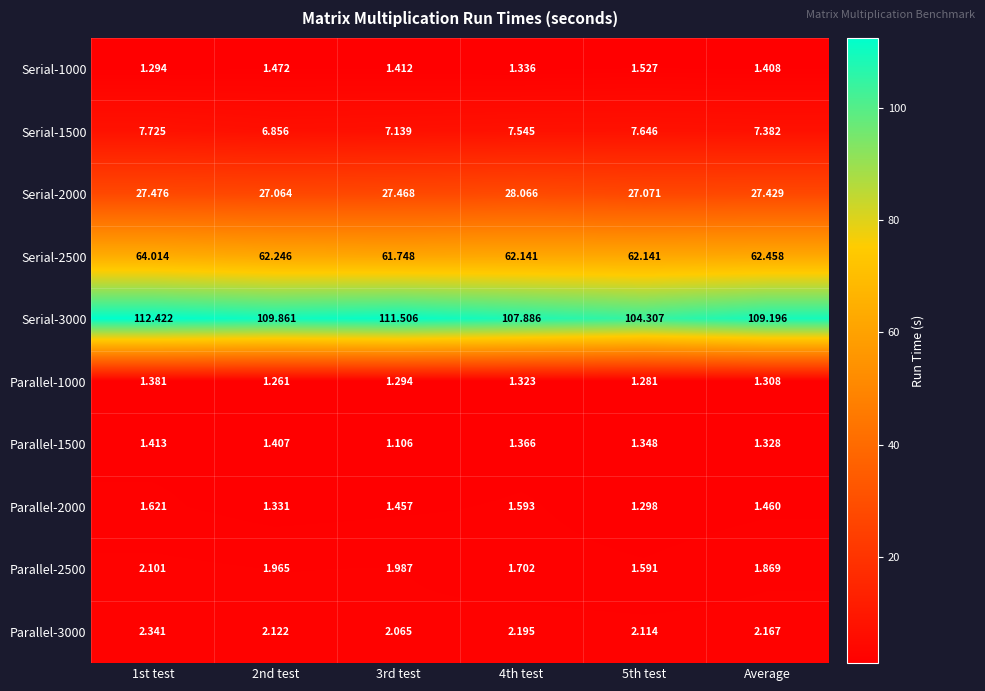

Is the value of Serial-2000 at Average greater than the value of Parallel-2500 at 1st test?

Yes